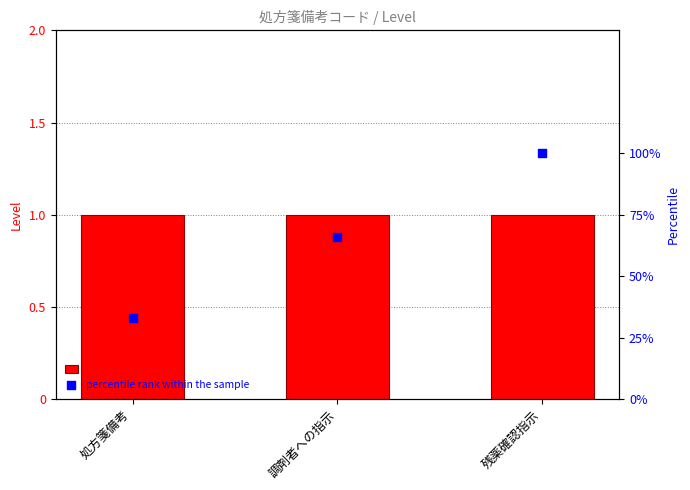

What is the total value across all series at 調剤者への指示?

67